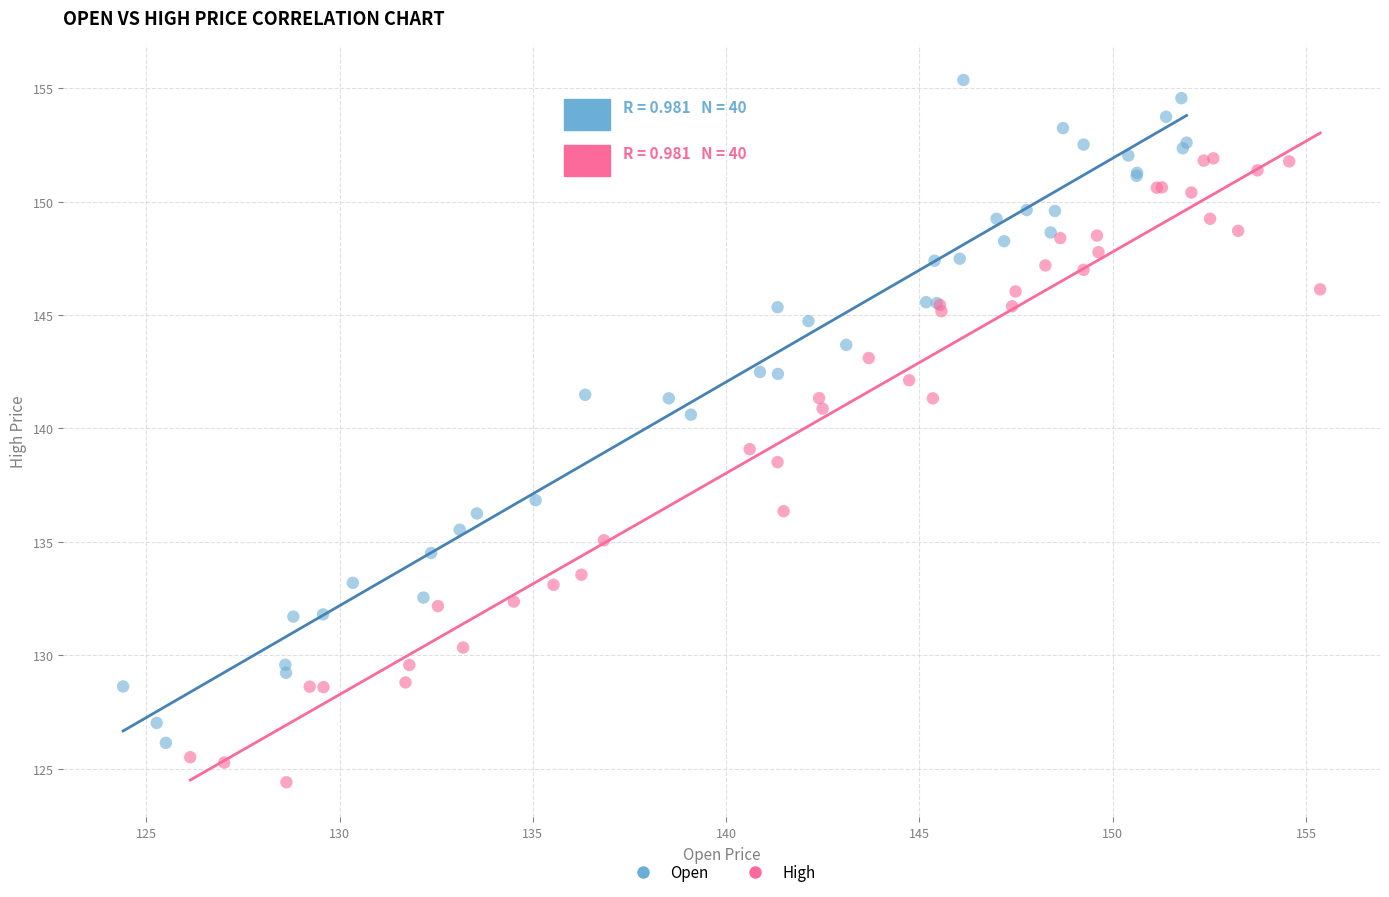

Which series reaches the maximum Y coordinate?

Open